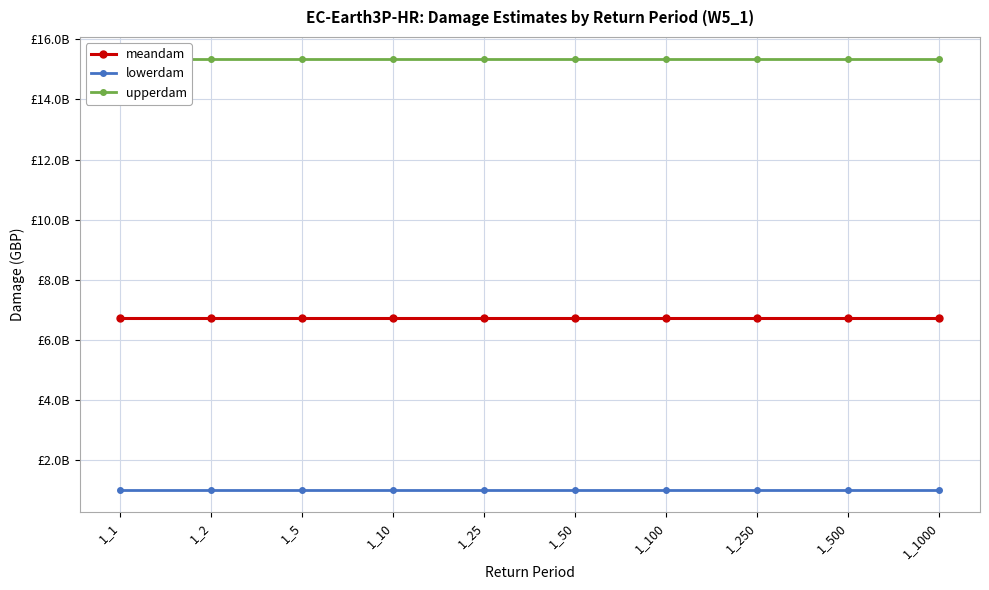

Where is upperdam nearest to the value 15360197368?

1_1